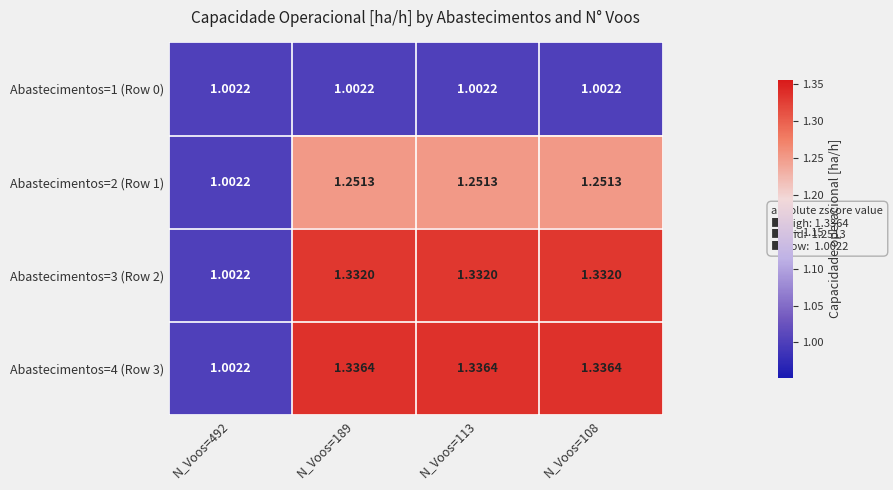

Is the value of Abastecimentos=1 (Row 0) at N_Voos=113 greater than the value of Abastecimentos=4 (Row 3) at N_Voos=113?

No